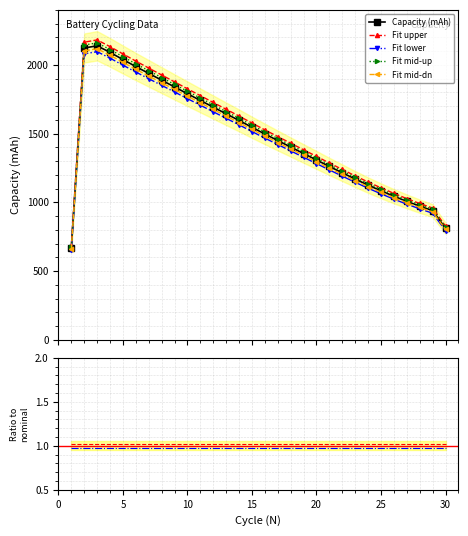

Reading right to left, extract all data points from this chart.

30=810.7	29=939.3	28=971.9	27=1006.6	26=1043.8	25=1083.4	24=1124.9	23=1168.8	22=1214.5	21=1260.4	20=1307.8	19=1354.6	18=1401.8	17=1449.1	16=1496.7	15=1545.3	14=1595.3	13=1643.5	12=1692.0	11=1740.7	10=1789.5	9=1838.9	8=1888.2	7=1937.5	6=1987.1	5=2038.2	4=2090.1	3=2138.2	2=2122.0	1=669.2